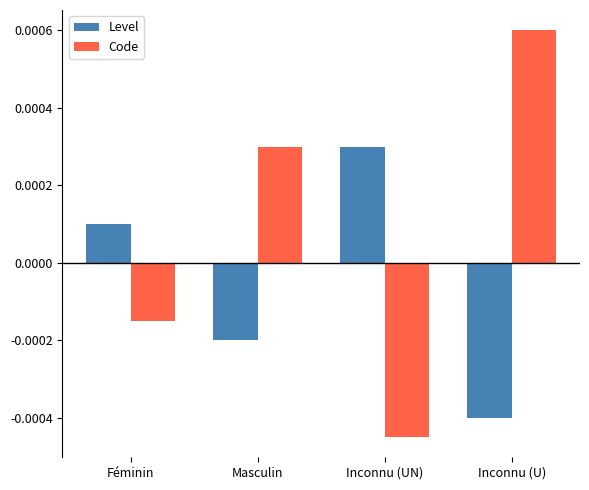

Rank the series by their maximum value, from lowest to highest.

Level, Code